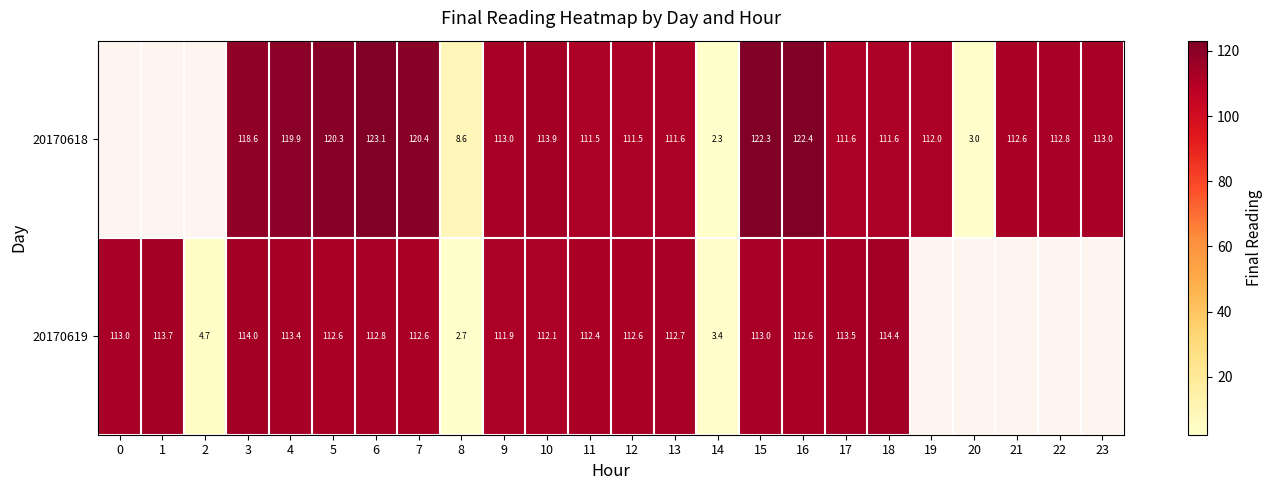

Is the value of 20170619 at 16 greater than the value of 20170618 at 23?

No